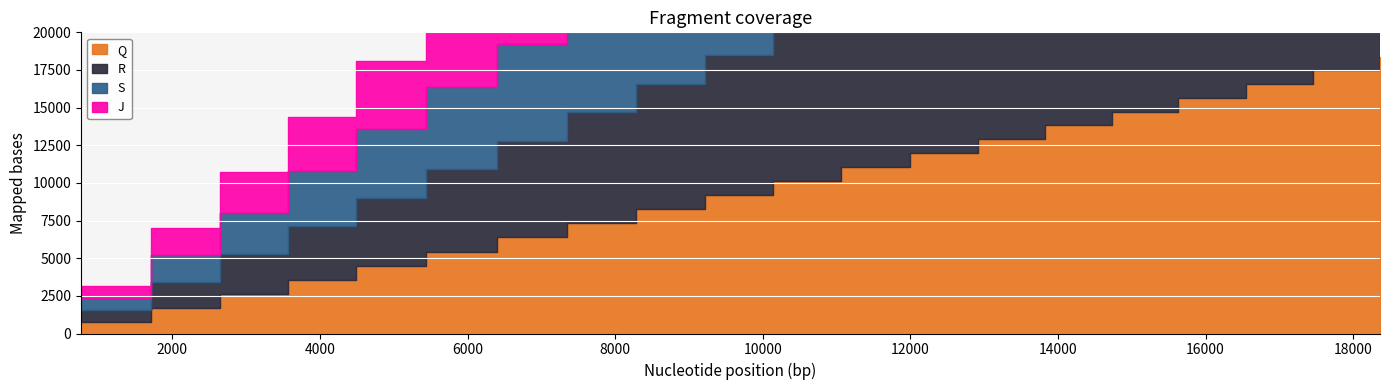

True or false: R has more than 2 points higher than both neighbors.

False